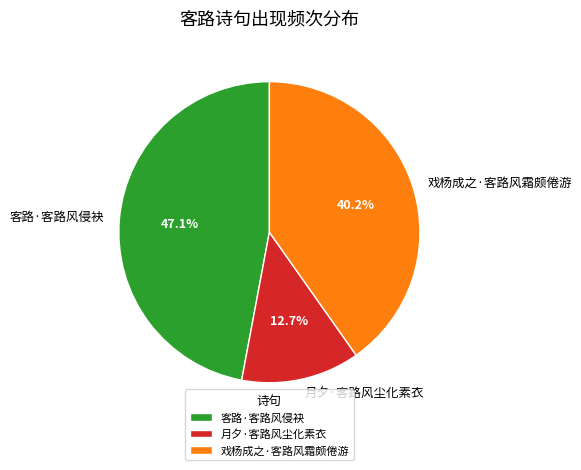

Which category has the biggest portion of the pie?

客路·客路风侵袂